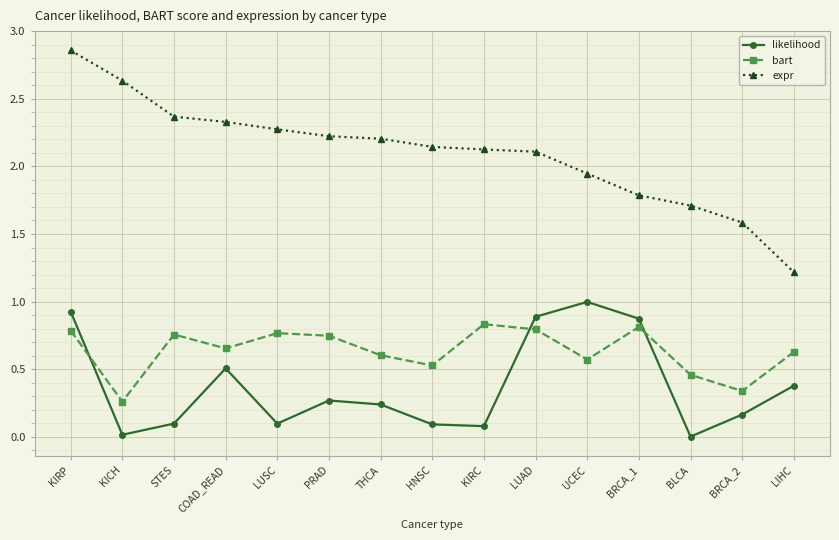

Is the value of expr at HNSC greater than the value of bart at KIRP?

Yes